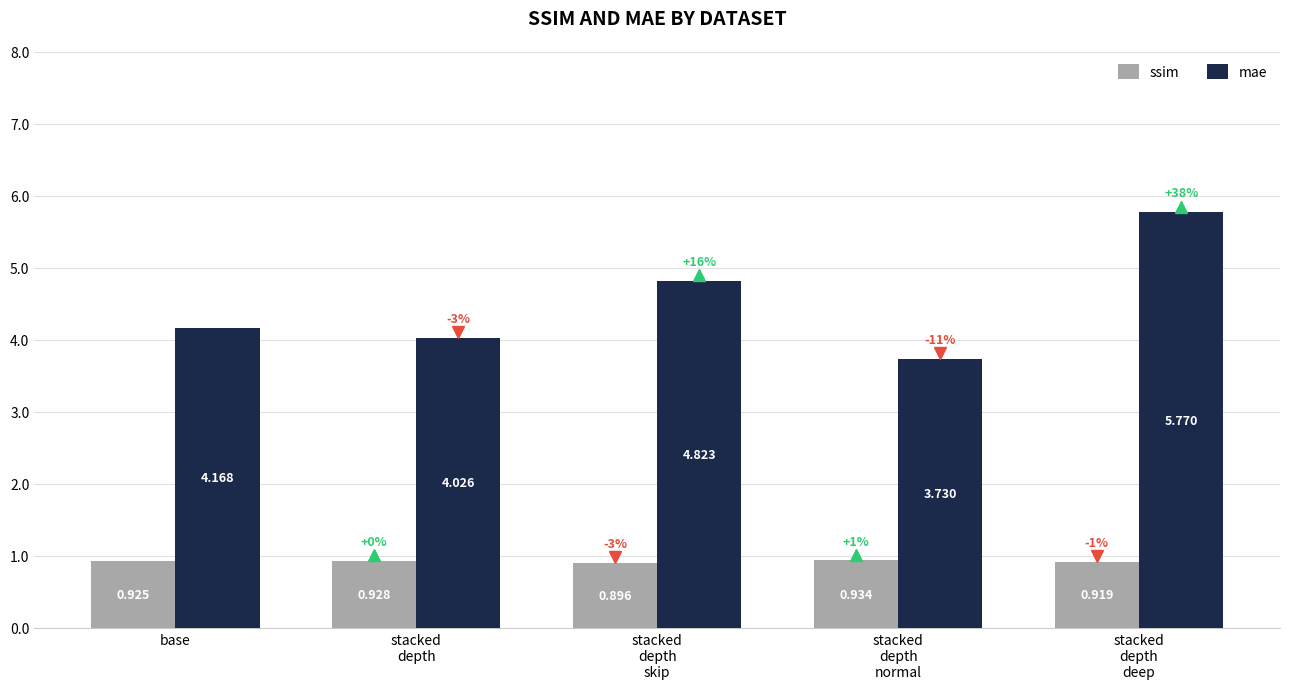

Which label corresponds to the largest value in the chart?

stacked
depth
deep